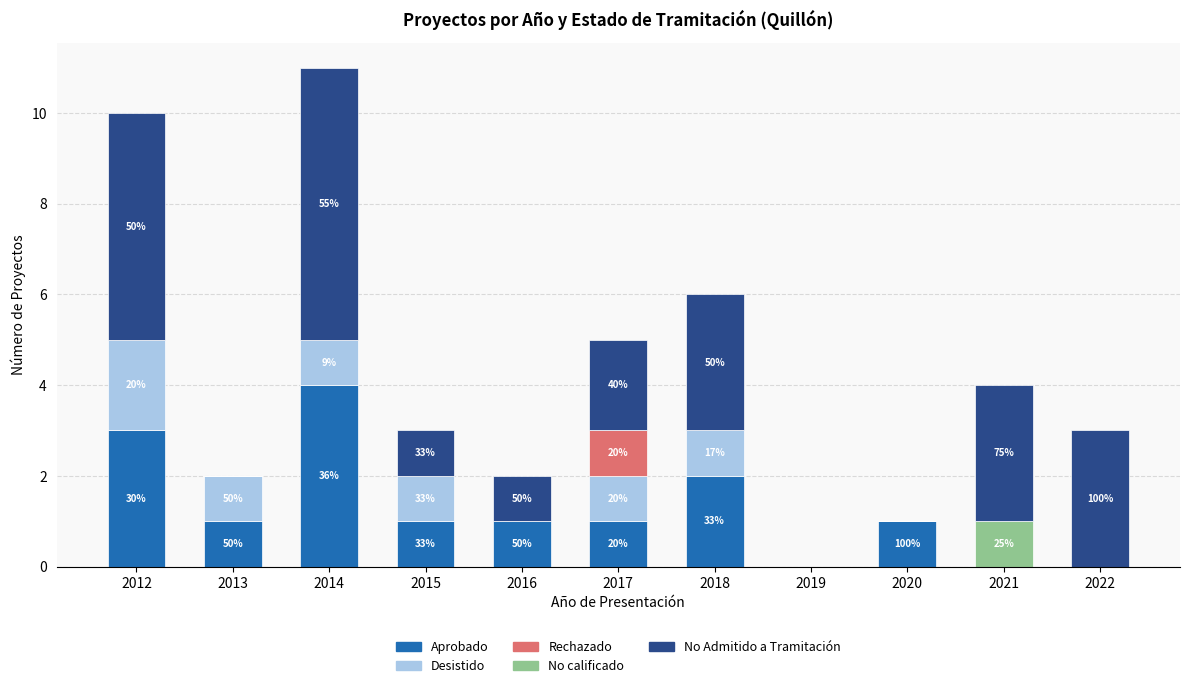

What is the total value across all series at 2018?

6